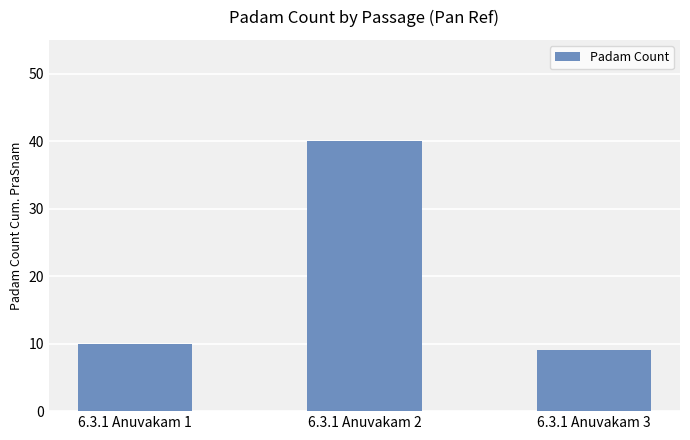

What is the sum of the values at 6.3.1 Anuvakam 3 and 6.3.1 Anuvakam 1?

19